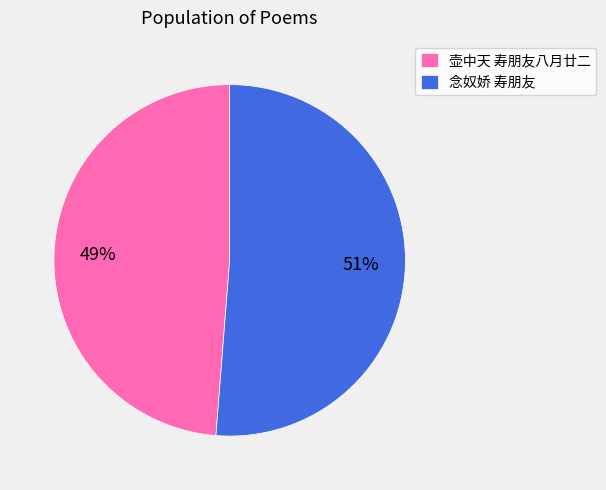

Which slice represents more than half of the pie?

念奴娇 寿朋友